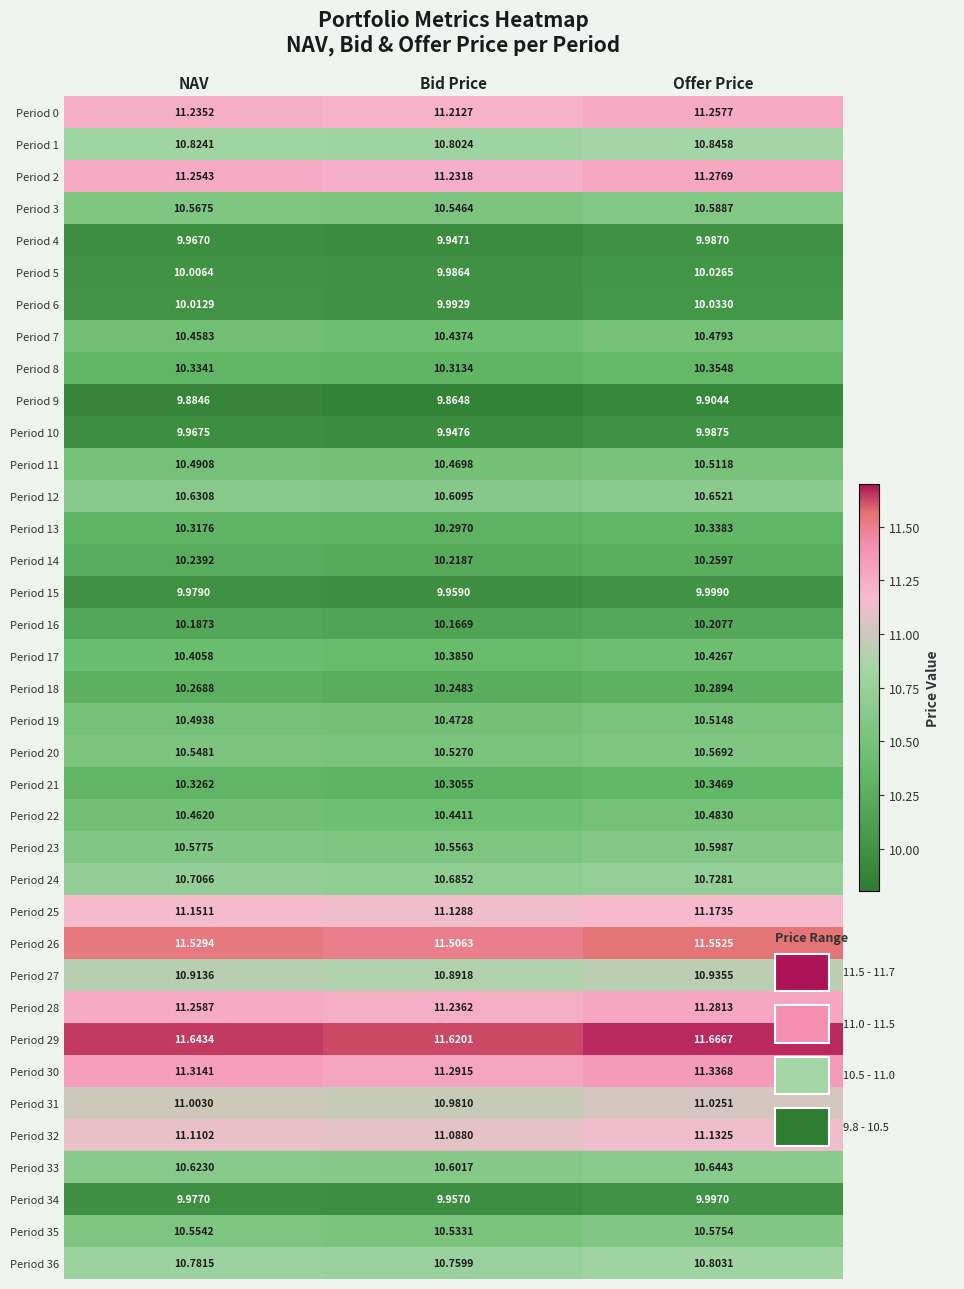

At which label does Period 5 reach its peak?

Offer Price